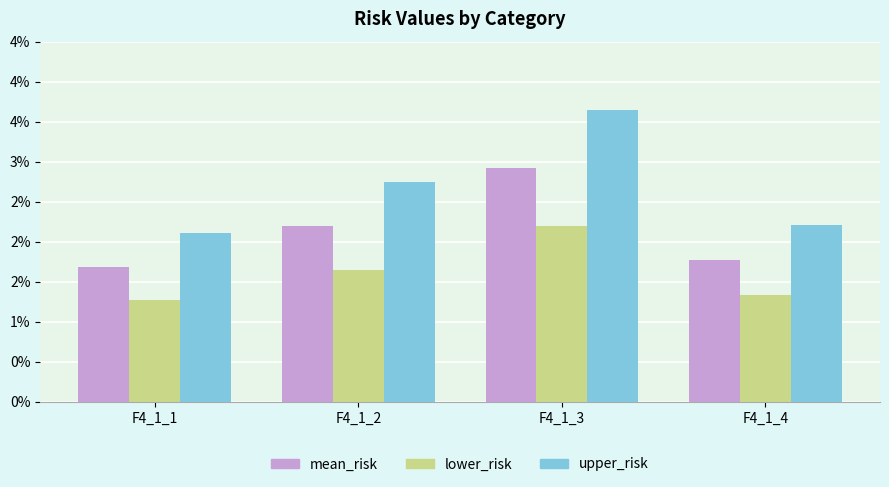

Are the bars horizontal?

No